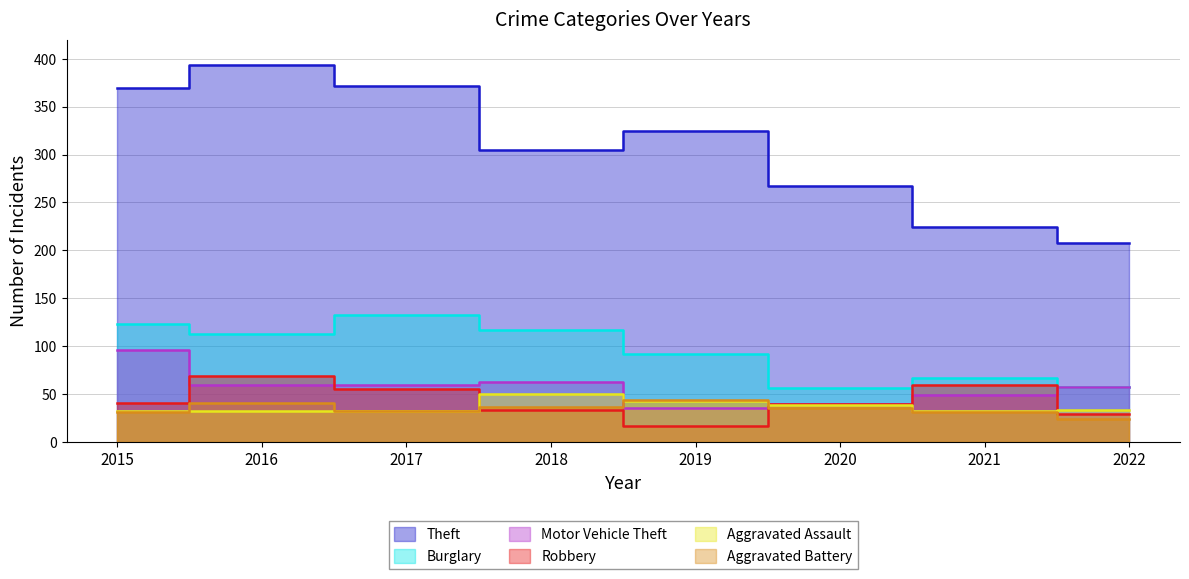

What is the maximum value shown in the chart?

394